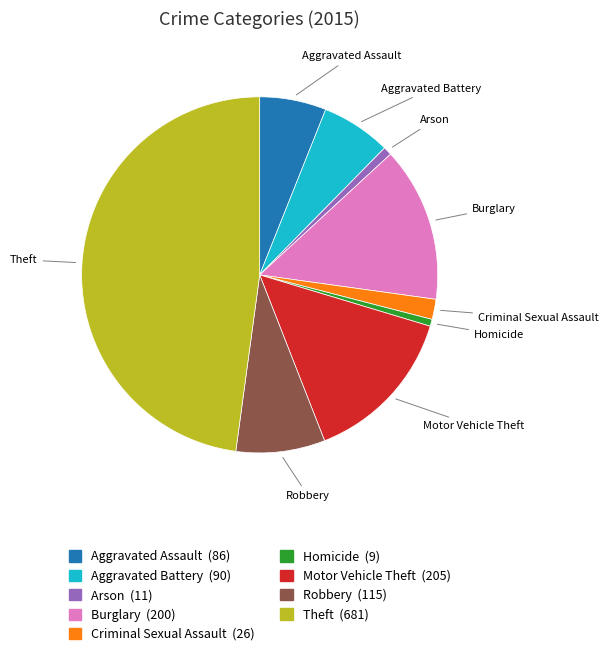

Between Criminal Sexual Assault and Burglary, which is larger?

Burglary